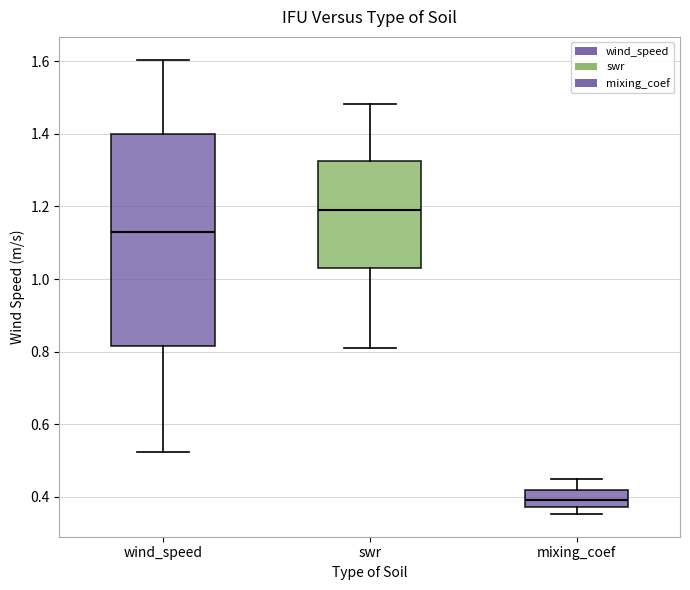

Where is the lower edge of the box for mixing_coef on the y-axis? The values are not printed on the chart, so give them approximately, as read against the axis.

0.38